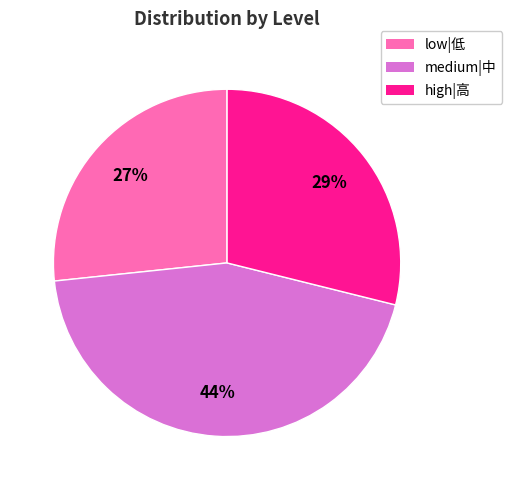

How many segments does this pie chart have?

3